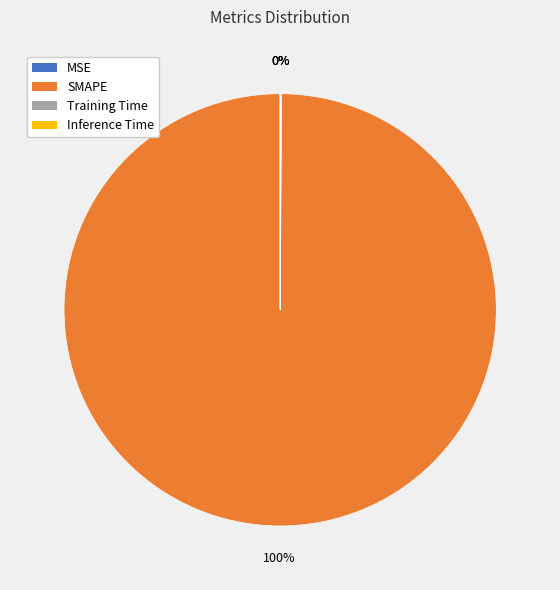

Is there any slice that represents more than half of the pie?

Yes